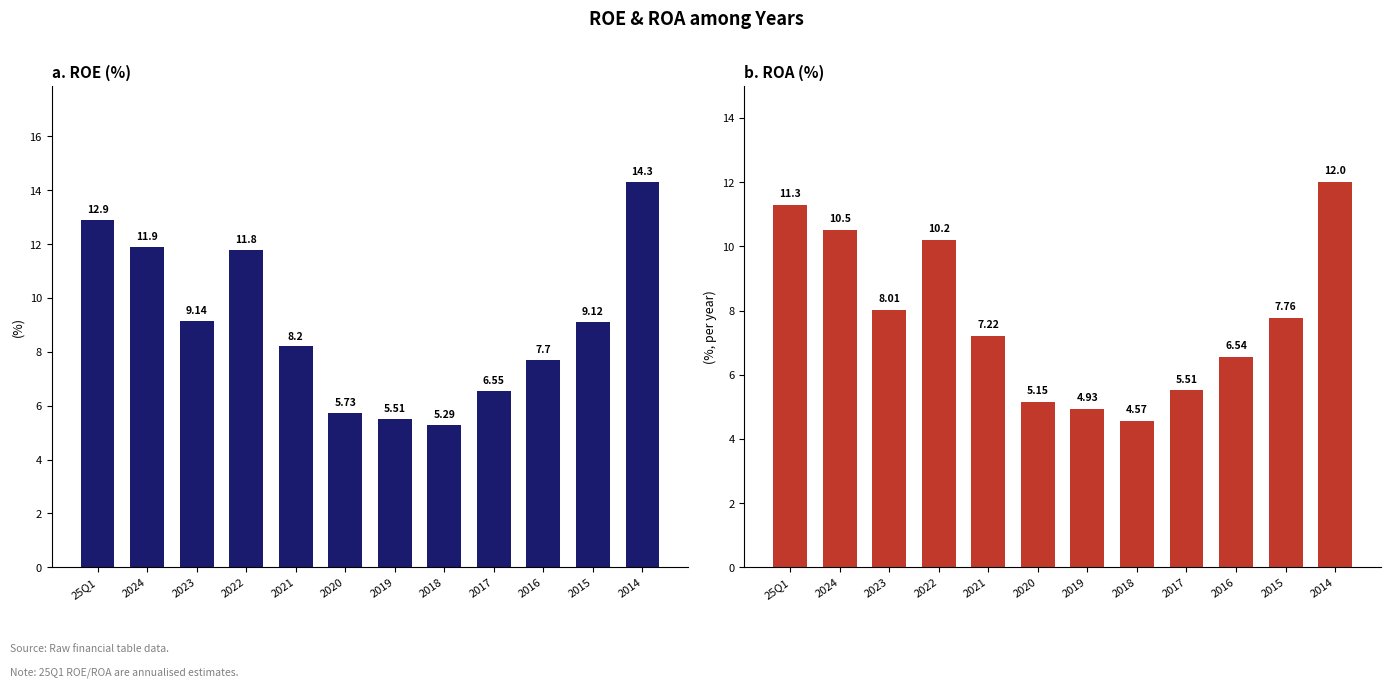

Which has a higher value, 2015 or 2016?

2015